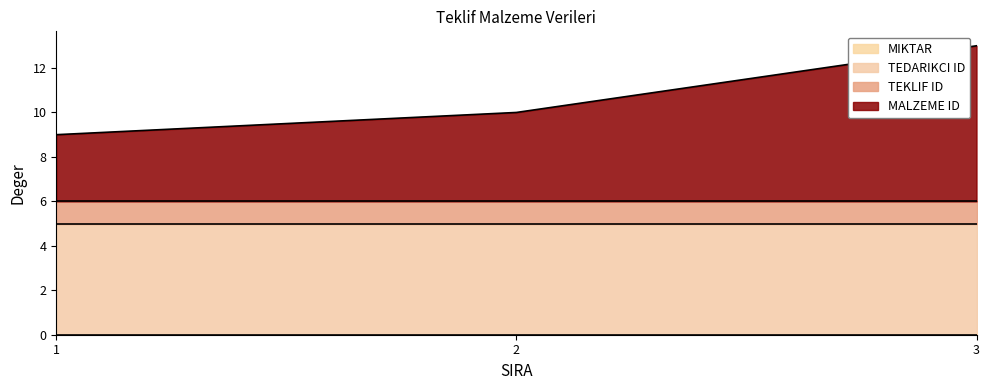

At 2, list the series in order from largest to smallest.

TEDARIKCI ID, MALZEME ID, TEKLIF ID, MIKTAR